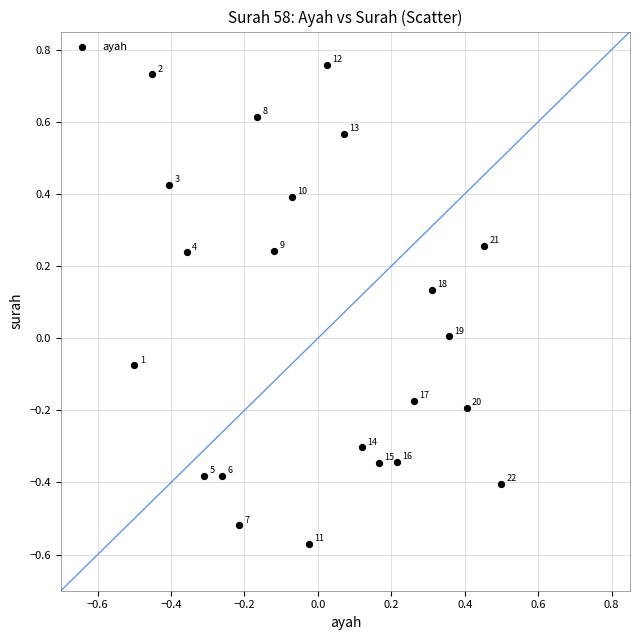

What is the range of Y values (max minus min)?

1.3